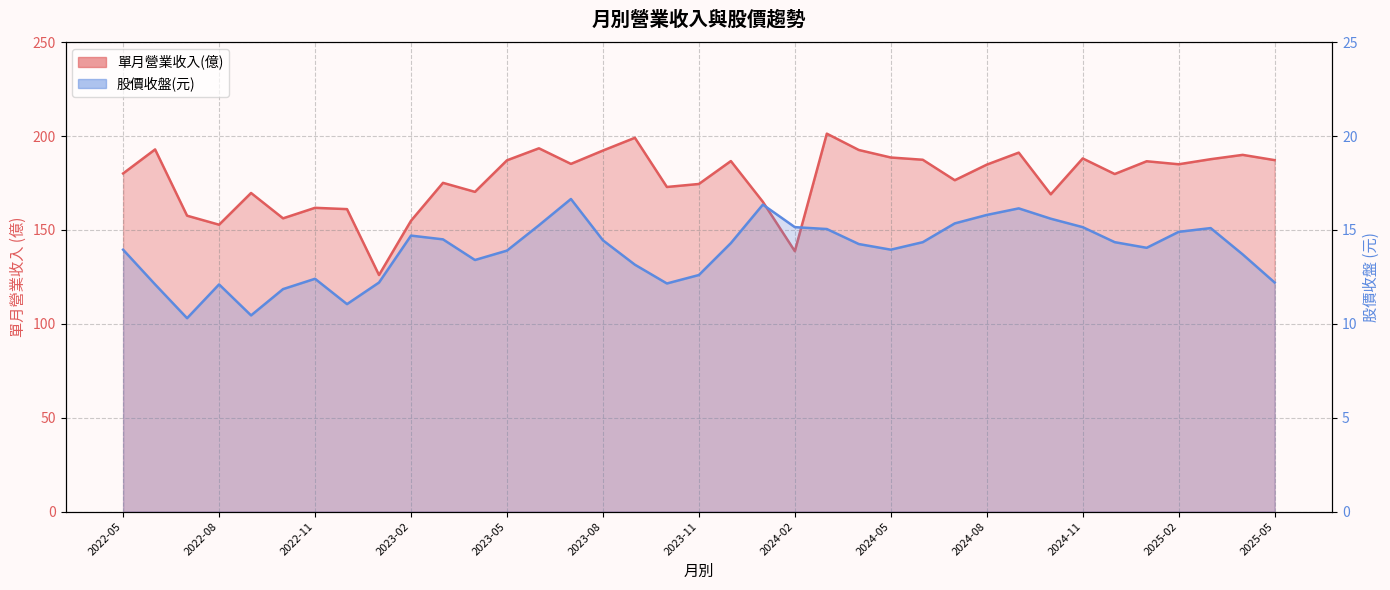

In 股價收盤(元), how many points are higher than both neighbors (excluding endpoints)?

7